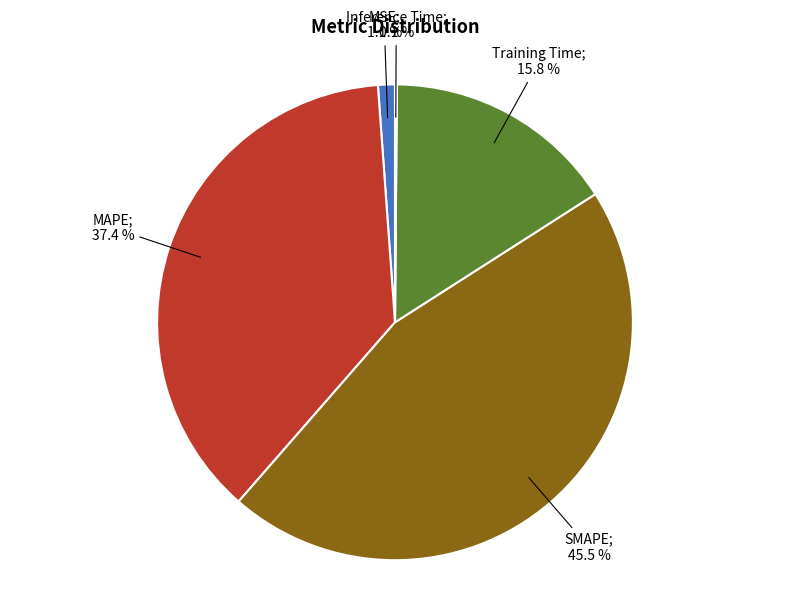

Does any single category account for the majority?

No